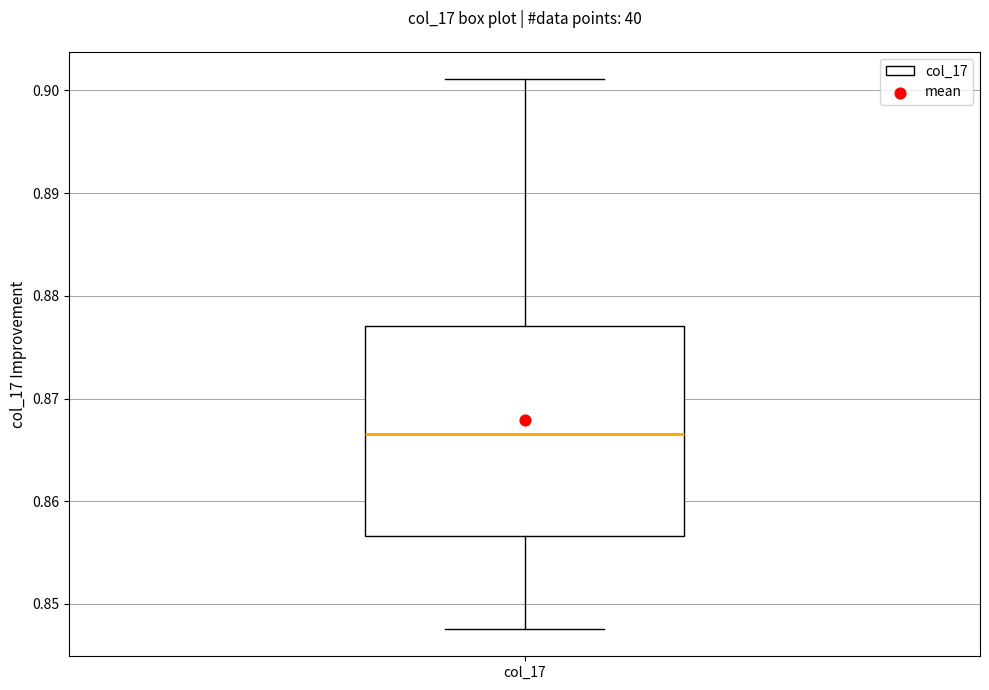

Transcribe this box plot: give where the median line is, the range the box spans, and where the two whiskers end, as read against the y-axis. The values are not printed on the chart, so give them approximately, as read against the axis.

median 0.867, box 0.857 to 0.877, whiskers 0.848 to 0.901